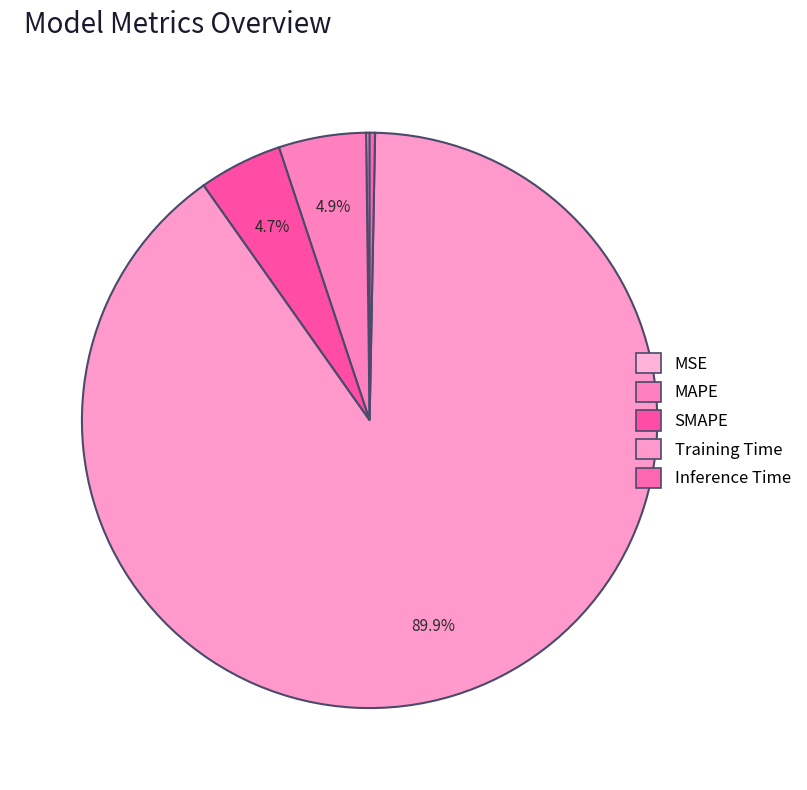

What is the smallest slice in the pie chart?

MSE